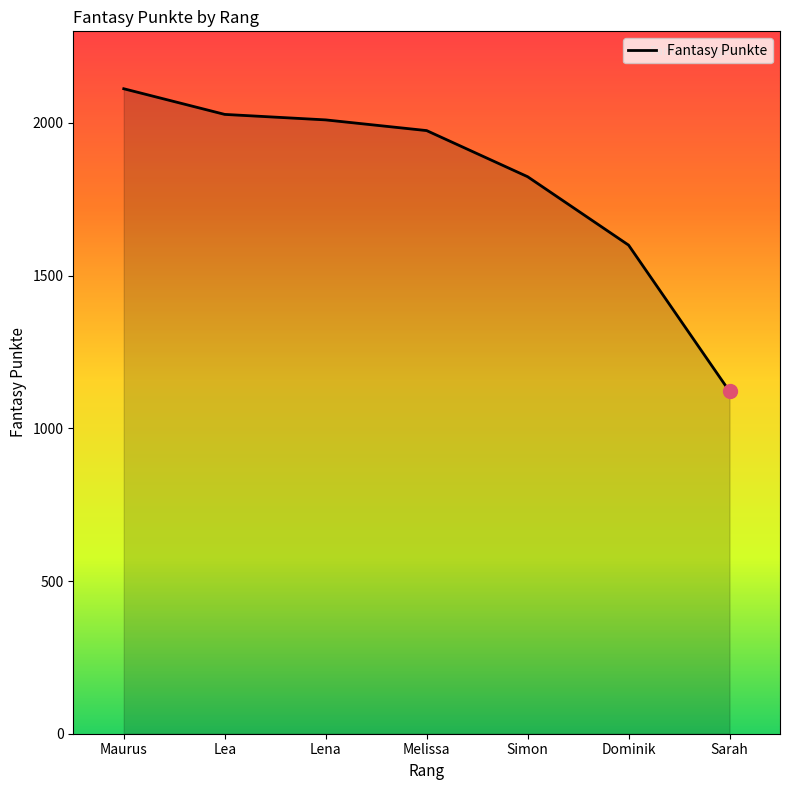

True or false: the data shows 2841 at Simon.

False